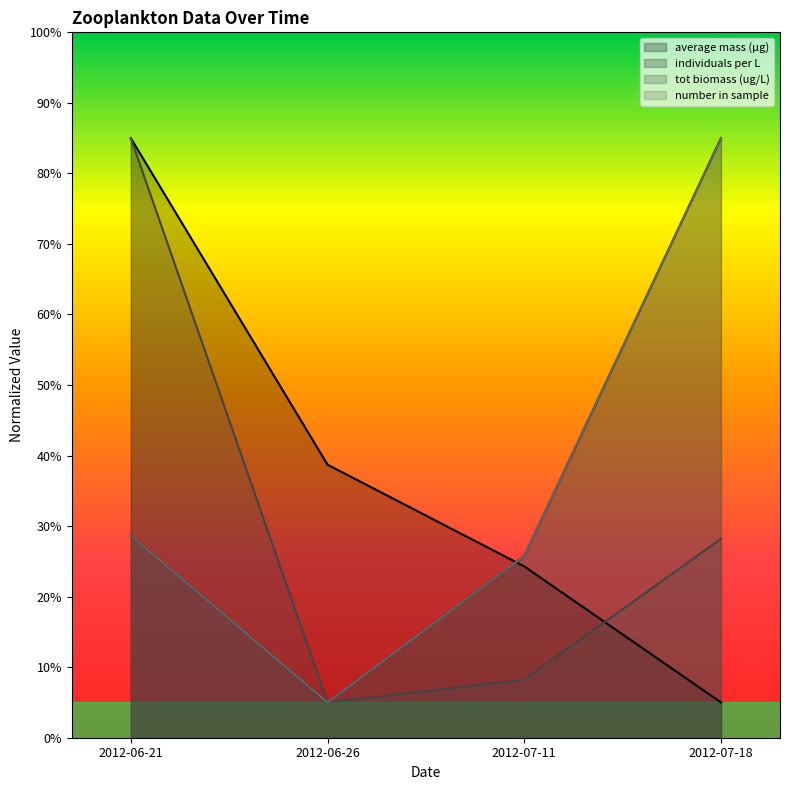

Is it true that average mass (µg) equals 55.6 at 2012-06-21?

False